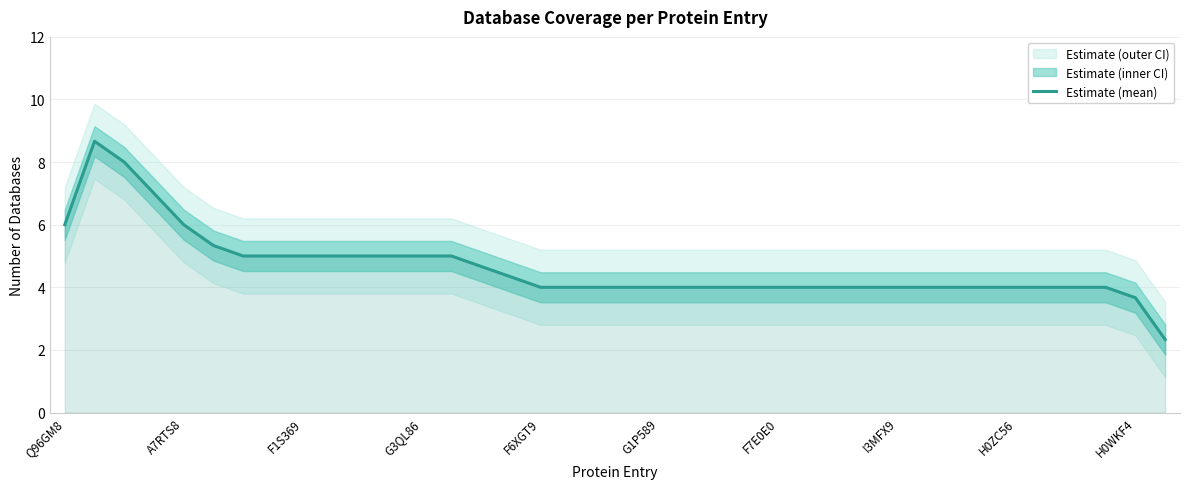

What is the maximum value for Estimate (mean)?

8.7